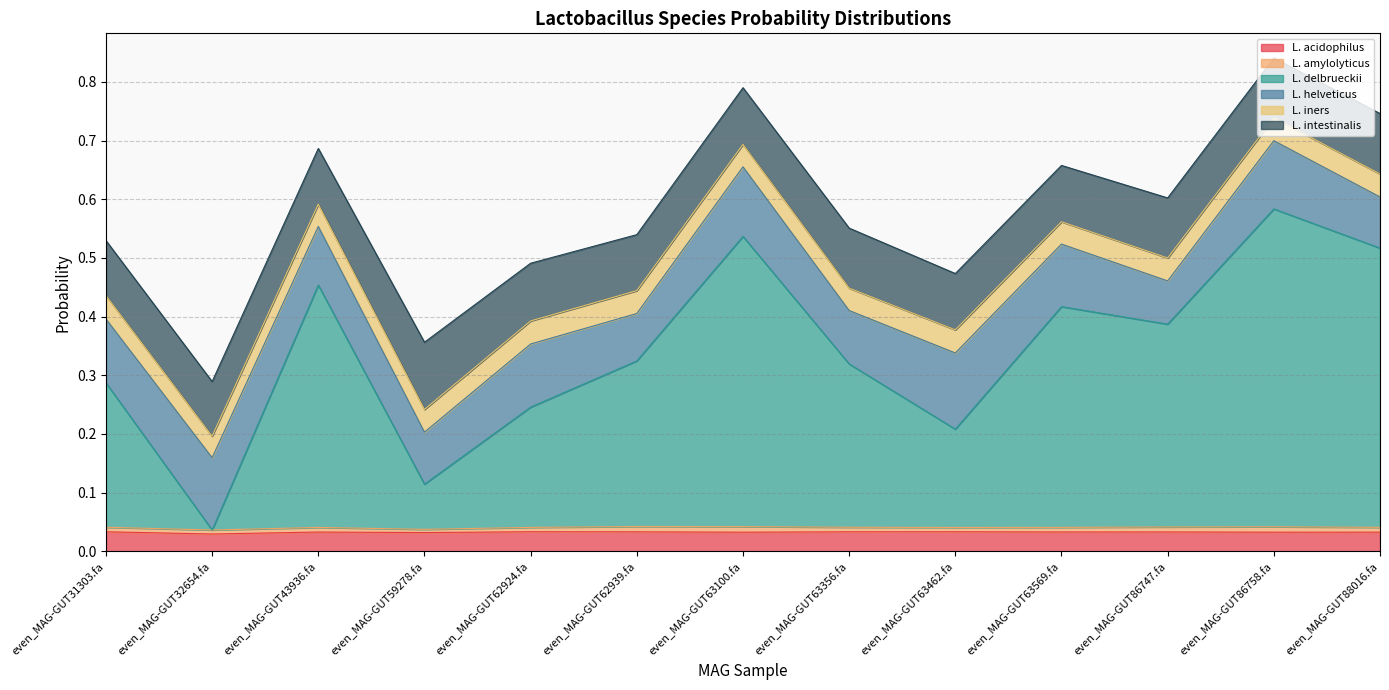

True or false: L. iners has a value of 0.0 at even_MAG-GUT63462.fa.

True